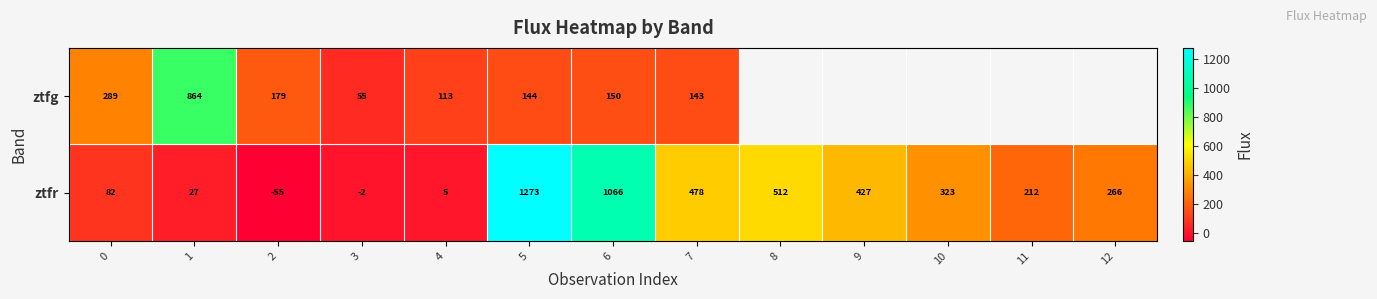

Rank the series at 0 from highest to lowest value.

ztfg, ztfr